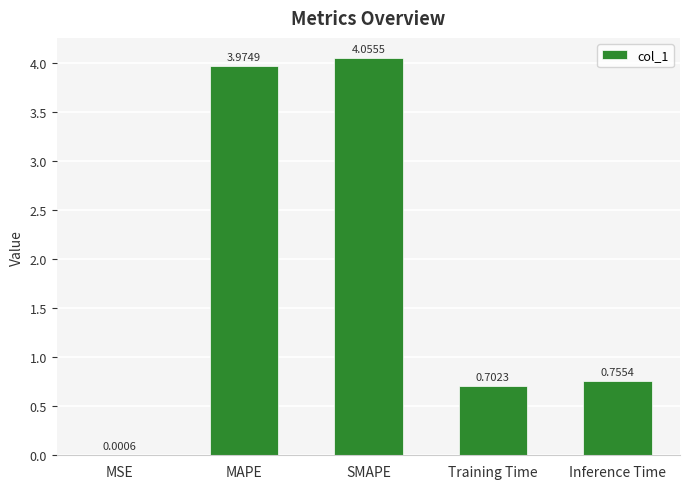

What is the sum of the values at SMAPE and MAPE?

8.0